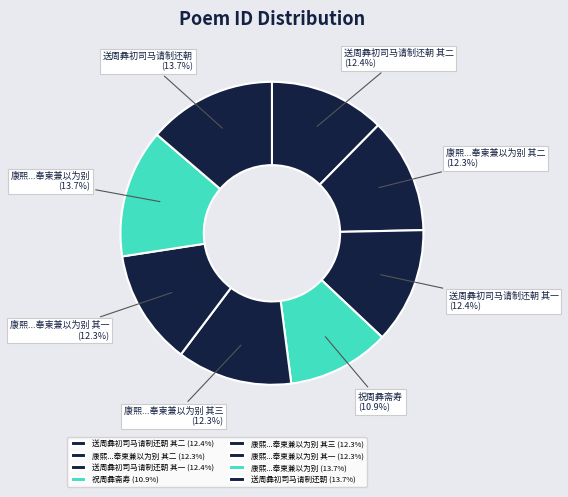

What is the ratio of the value at 送周彝初司马请制还朝 to the value at 康熙...奉柬兼以为别 其二?

1.1